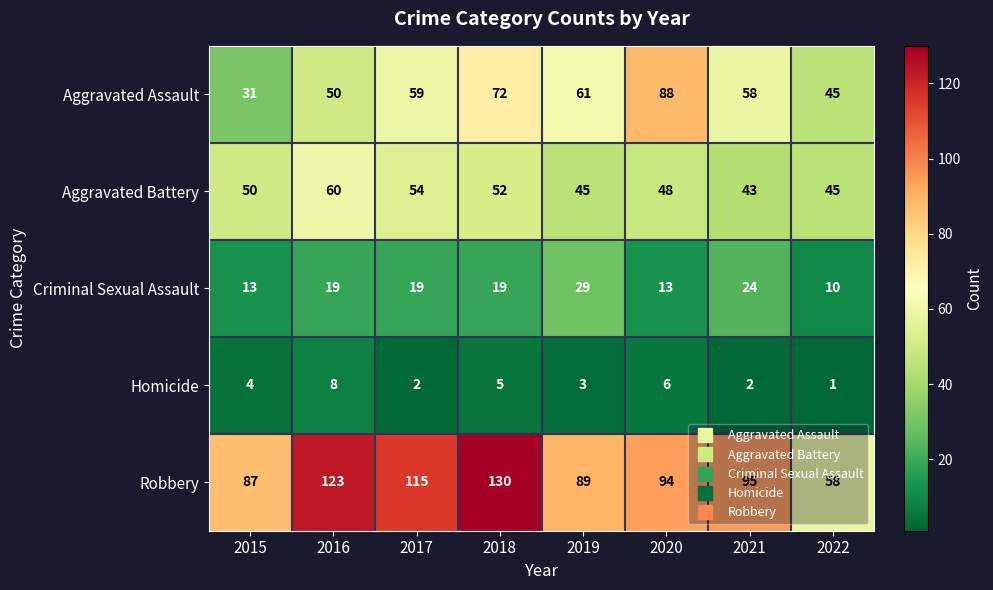

At 2015, list the series in order from largest to smallest.

Robbery, Aggravated Battery, Aggravated Assault, Criminal Sexual Assault, Homicide